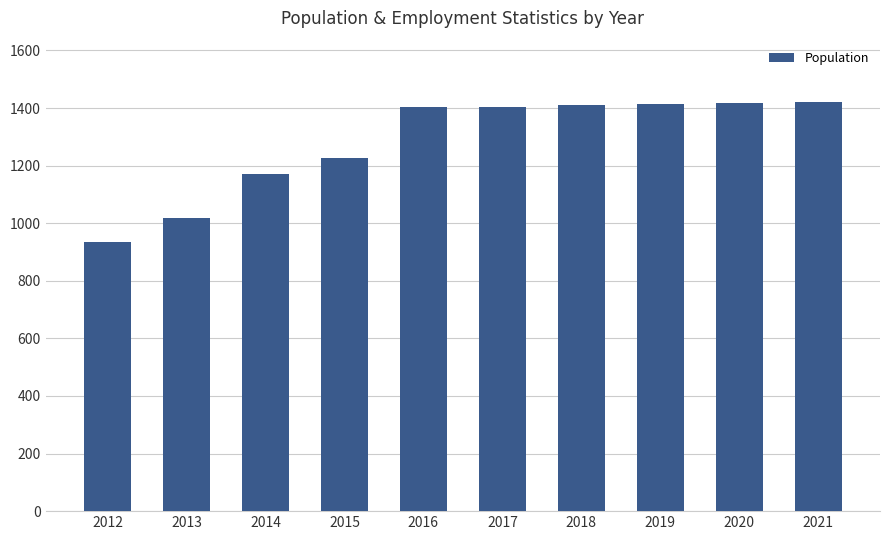

What is the maximum value shown in the chart?

1421